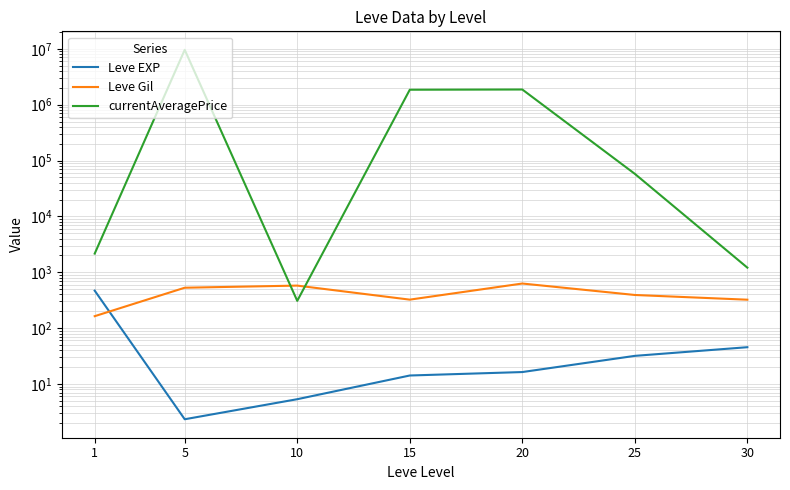

Reading right to left, transcribe all the data shown in this chart.

Leve EXP: 45.5	31.8	16.3	14.2	5.3	2.3	468.5
Leve Gil: 322.5	391.7	628.3	323.3	576.7	528.3	163.5
currentAveragePrice: 1208.5	57775.2	1870456.0	1853408.0	307.5	9612863.2	2156.7